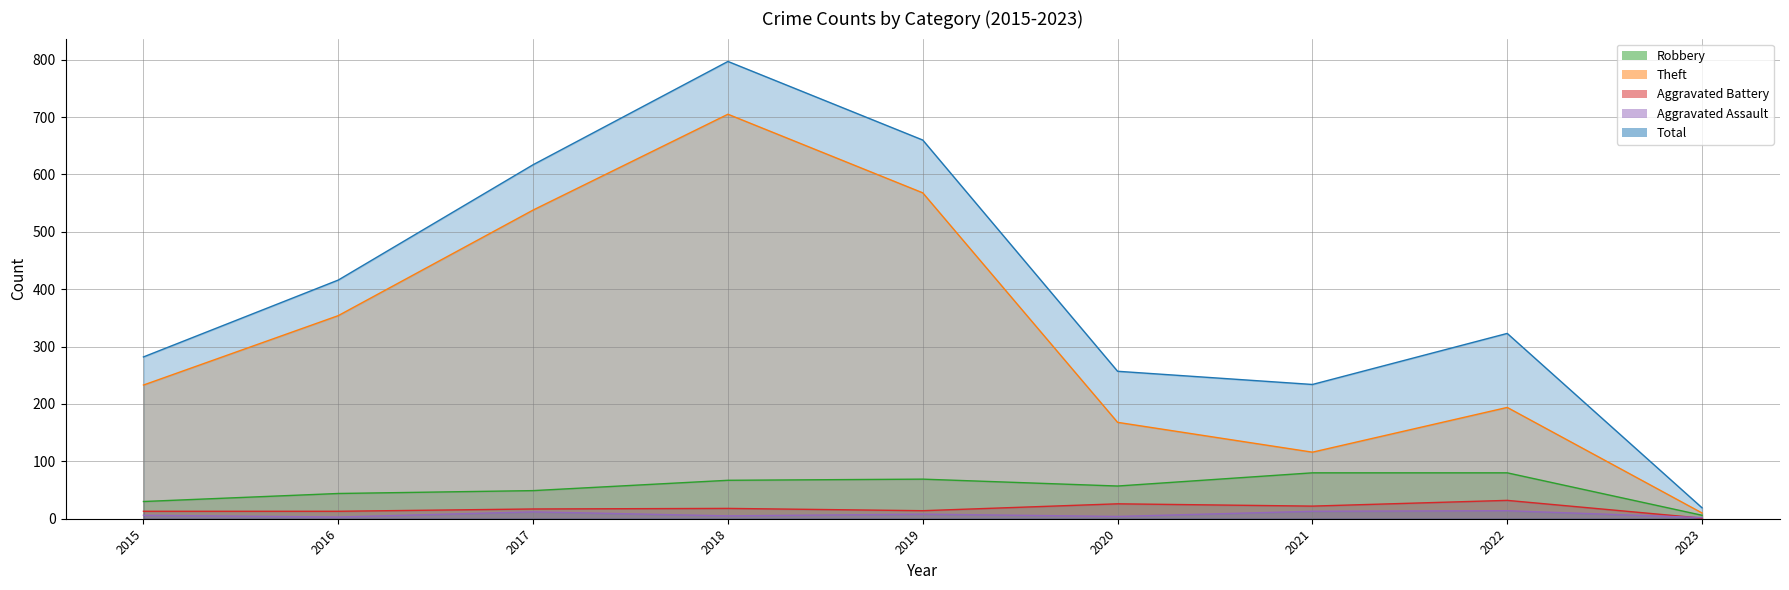

Where is the first local maximum for Aggravated Battery?

2018